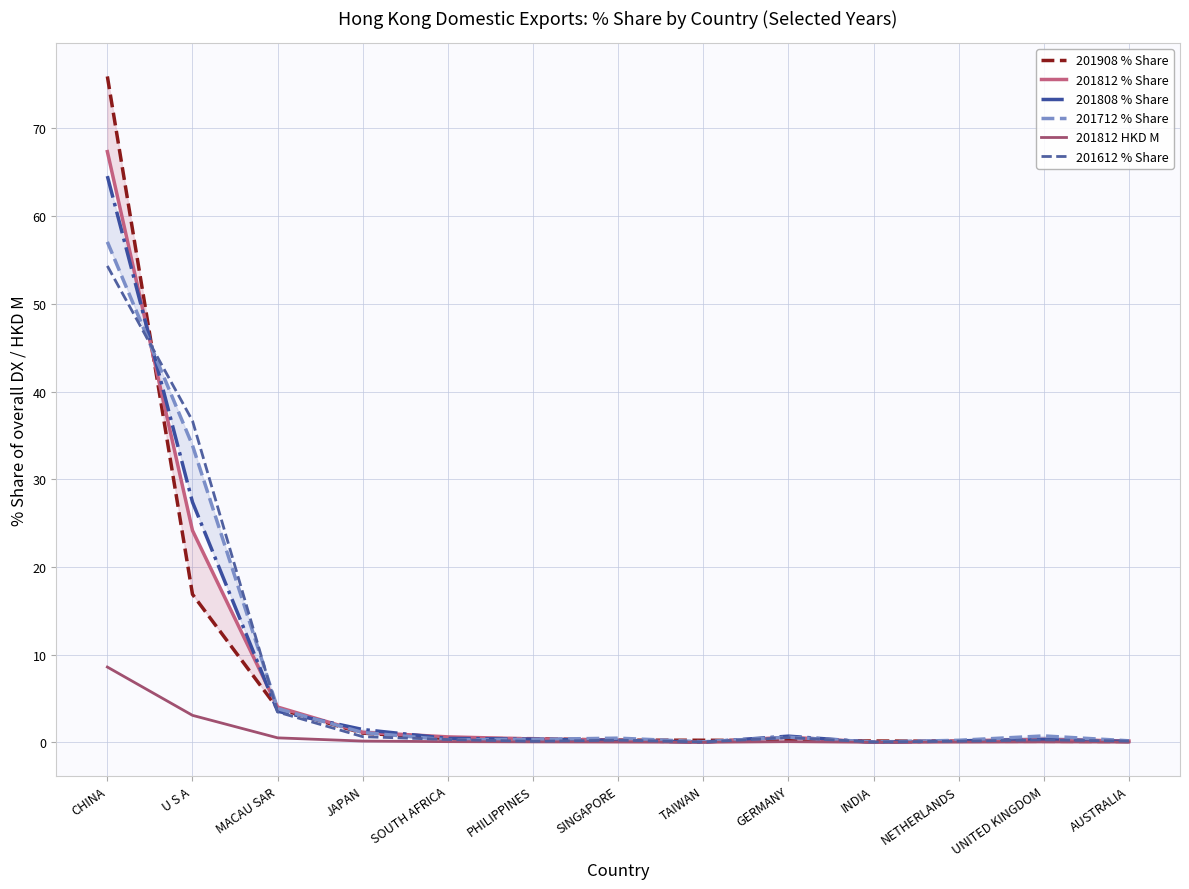

At which label does 201812 % Share reach its peak?

CHINA